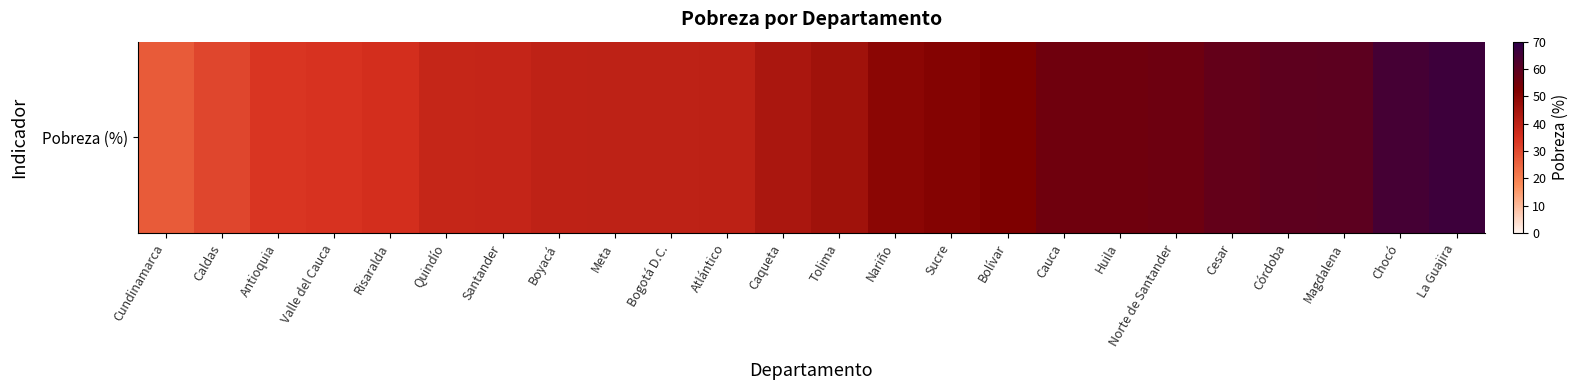

The value at Risaralda is 48.5. True or false?

False